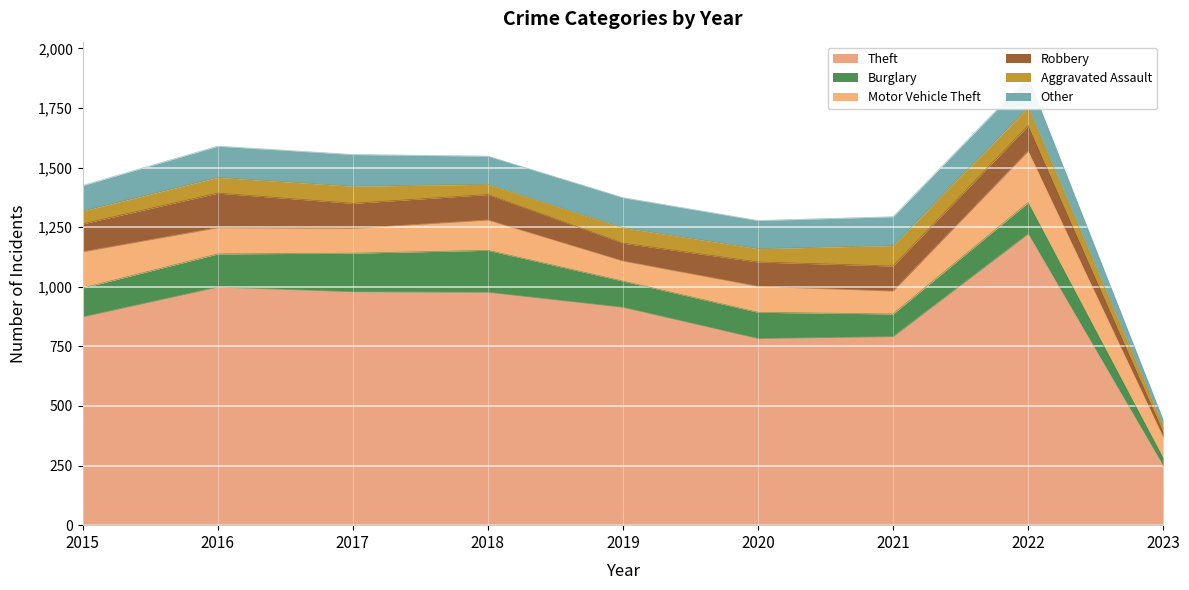

Which series changed the most between 2019 and 2022?

Theft